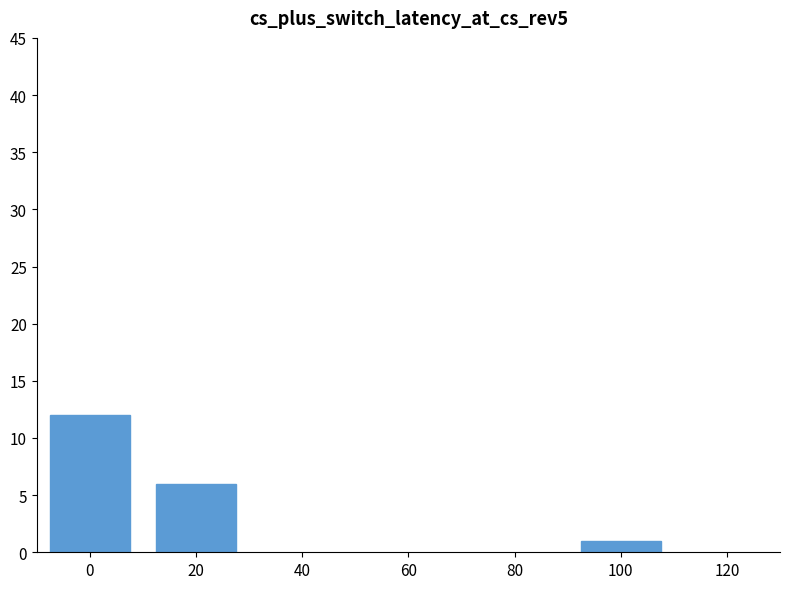

Reading right to left, what are all the values shown in this chart?

1	6	12